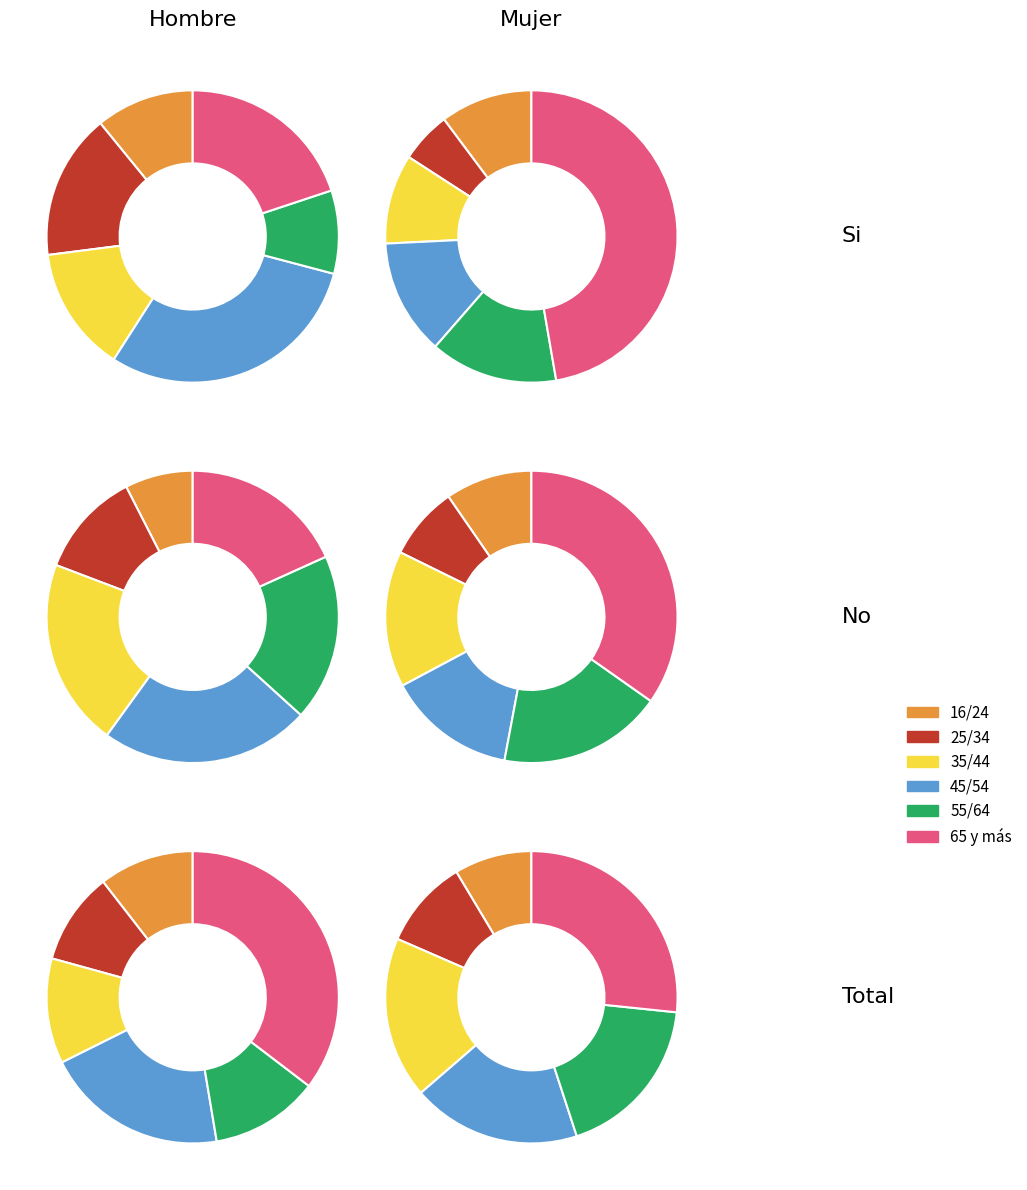

Combined, do 65 y más and Total account for over 50%?

Yes